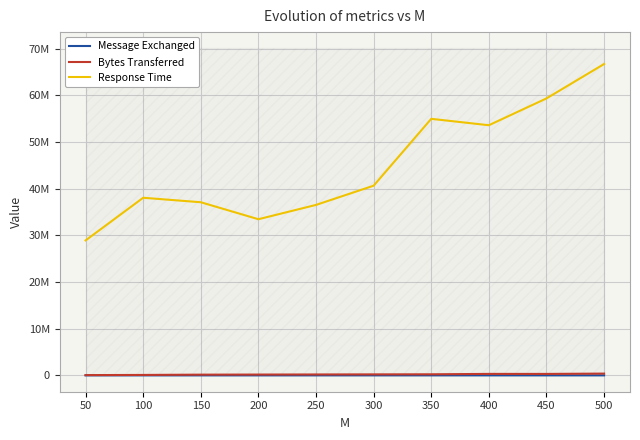

Reading left to right, transcribe all the data shown in this chart.

Message Exchanged: 284	486	713	898	1100	1286	1479	1708	1884	2107
Bytes Transferred: 59385	94214	155848	175483	194889	214307	231165	317667	311188	382008
Response Time: 28927783	38074621	37112278	33472465	36539908	40659119	54991502	53618889	59368081	66739717